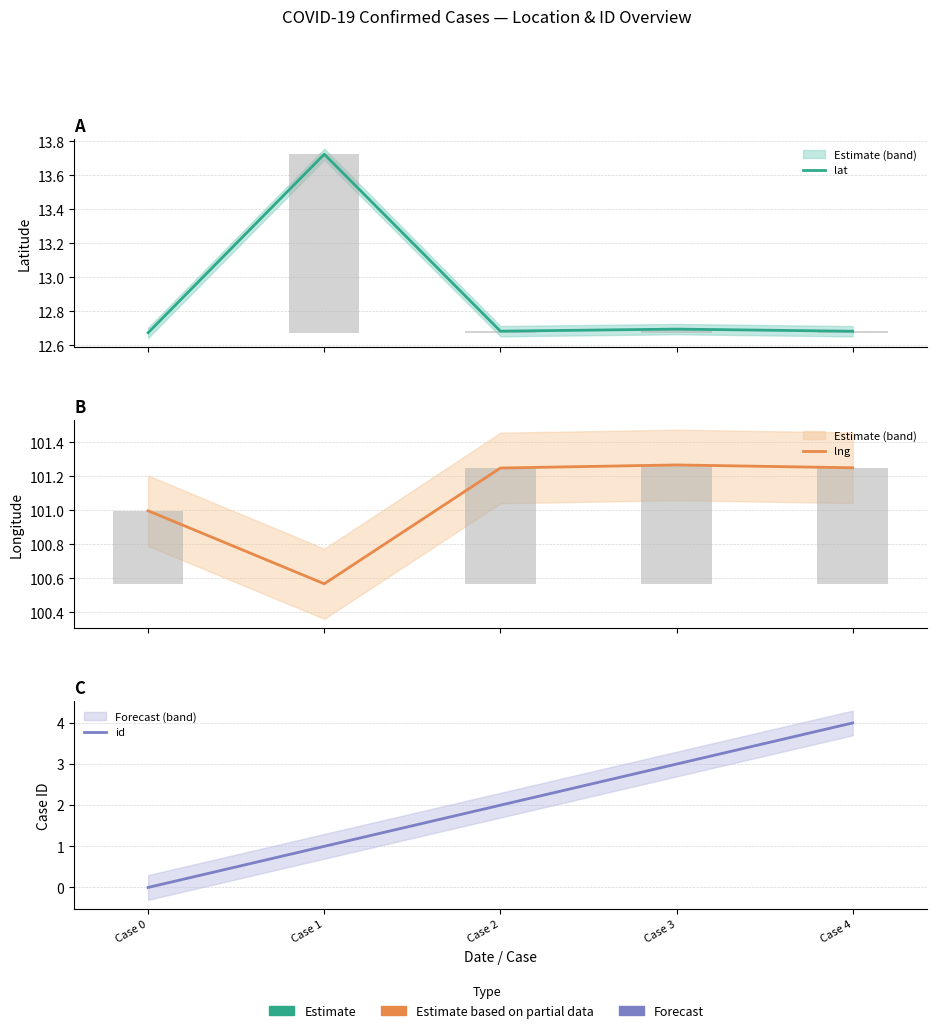

At which label does lng first exceed 101?

Case 2